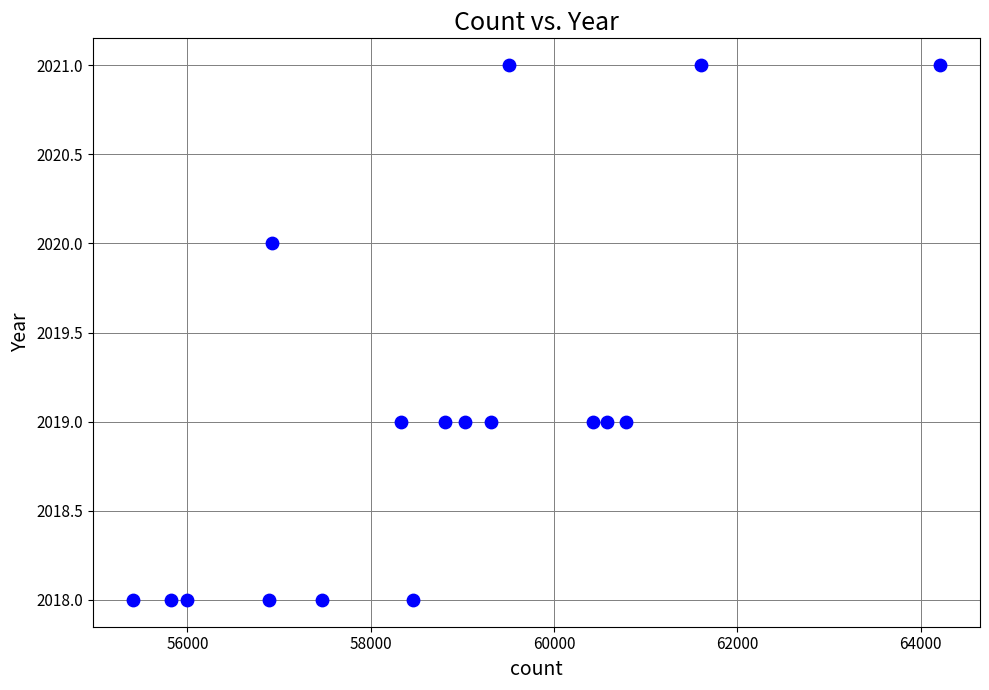

What is the range of X values (max minus min)?

8796